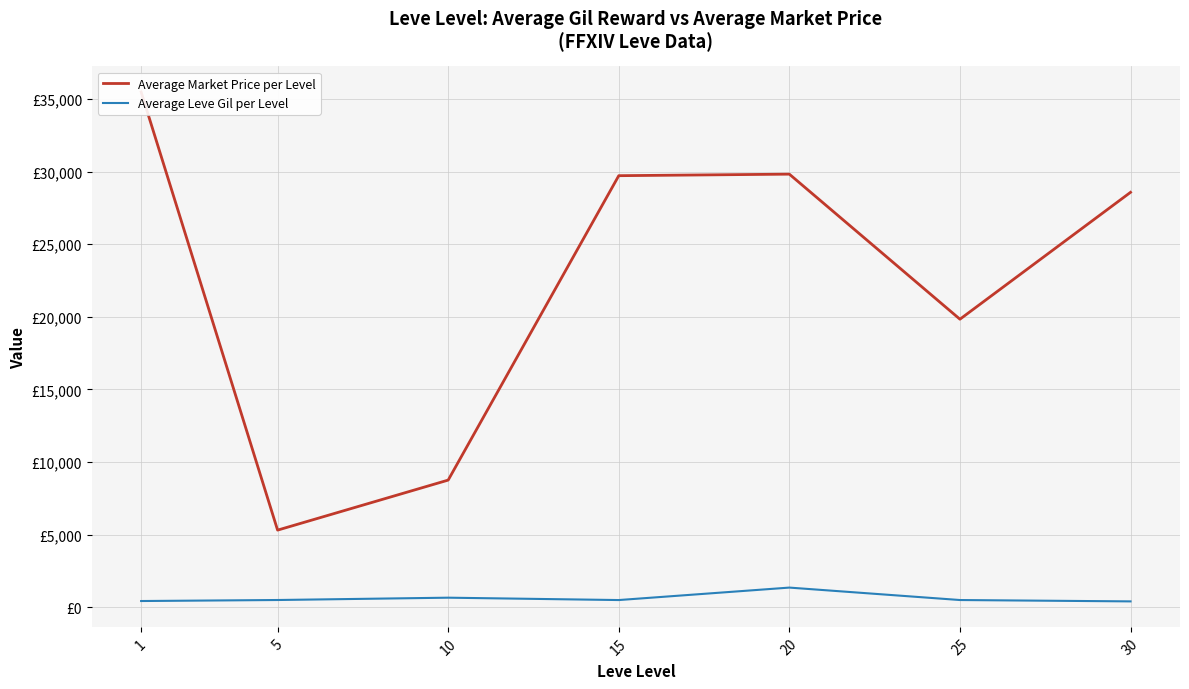

What is the total value across all series at 25?

20344.9